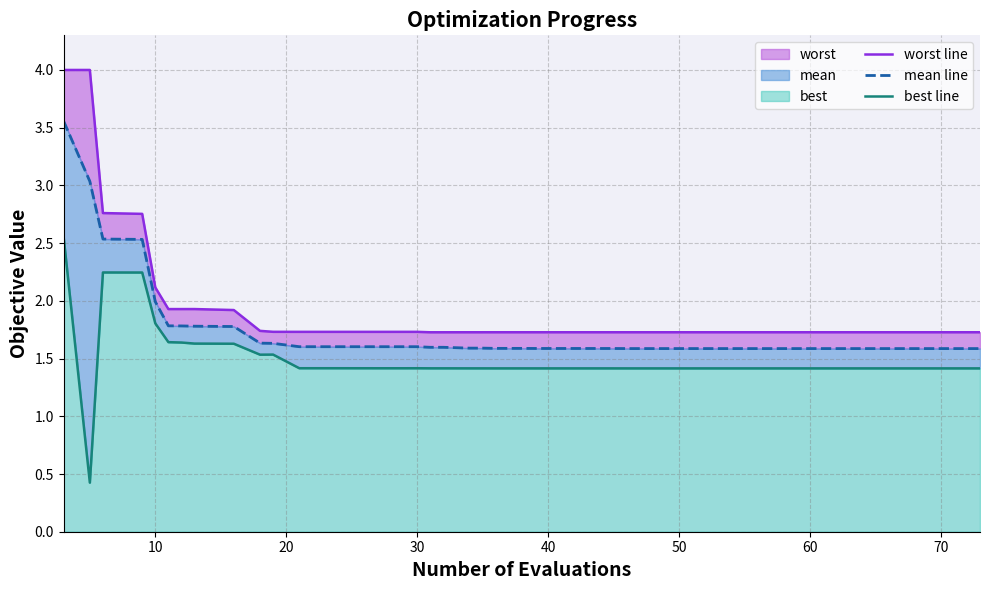

What is the difference between the maximum and minimum values in the best line series?

2.1